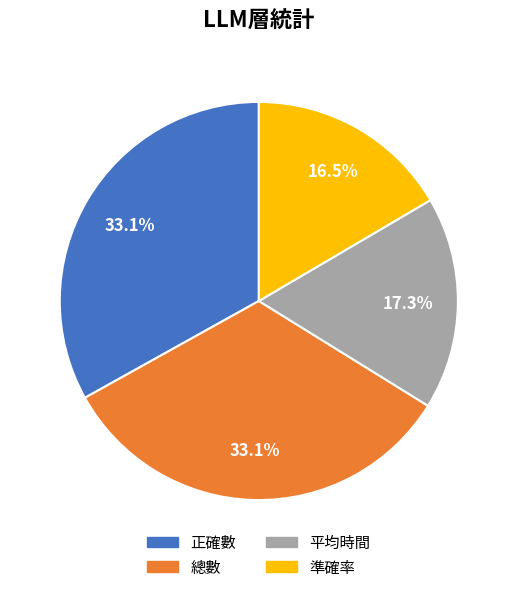

How many segments does this pie chart have?

4